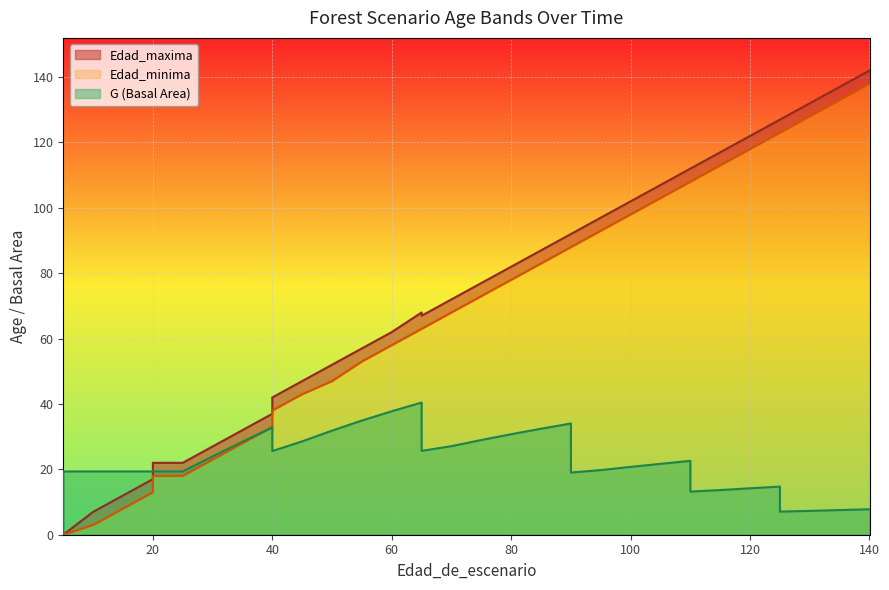

Where is the first local maximum for Edad_maxima?

65